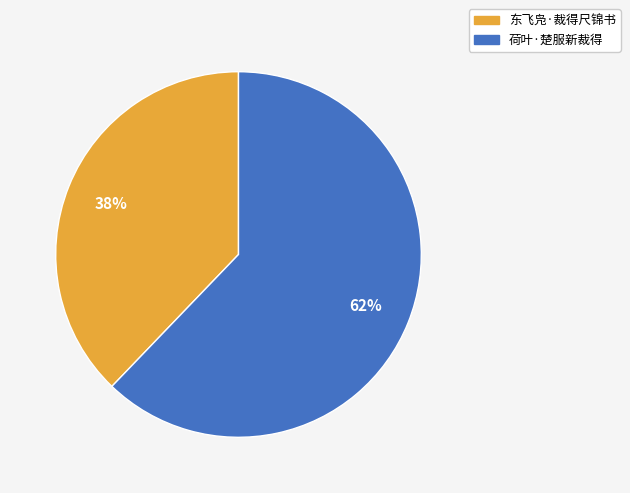

To the nearest percent, what is the difference between the largest and smallest slice percentages?

24%